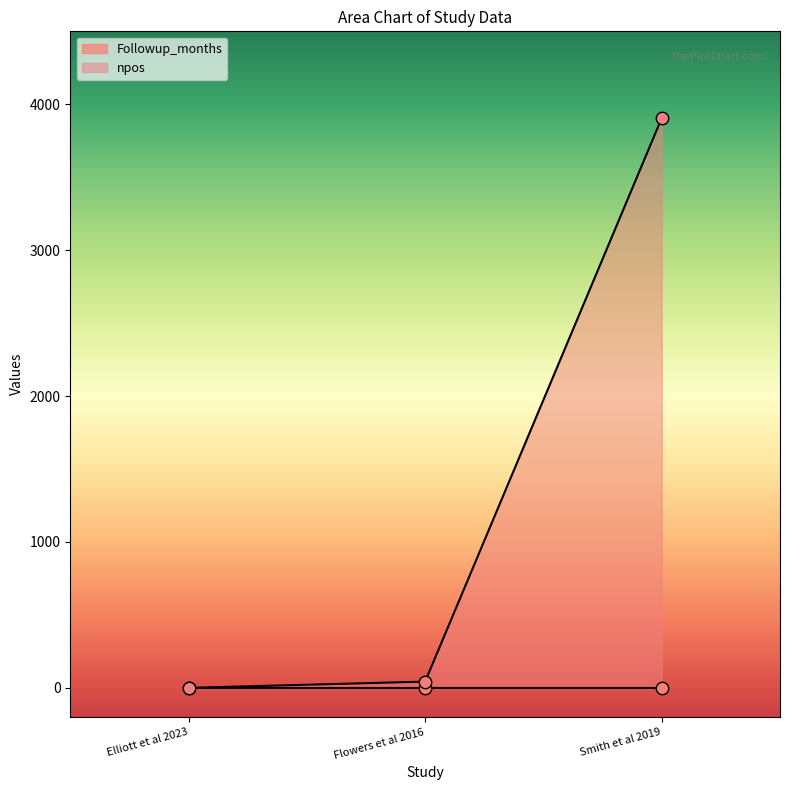

Which has a higher value, Elliott et al 2023 or Smith et al 2019?

Smith et al 2019